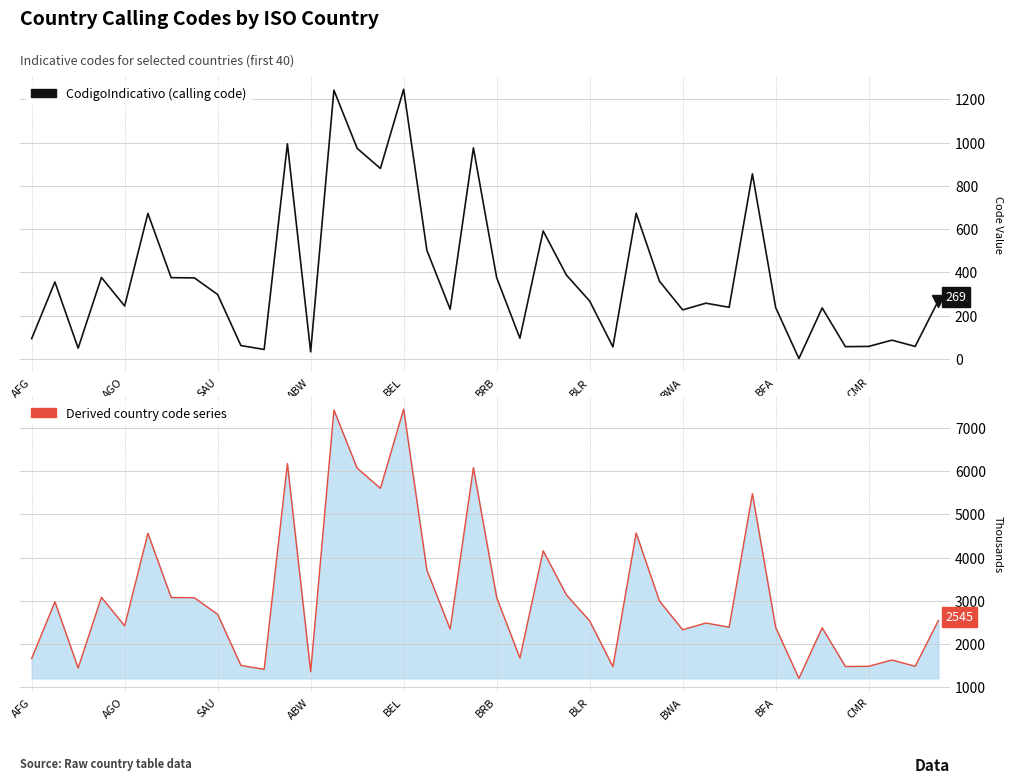

The CodigoIndicativo (calling code) series shows 497 at ABW. True or false?

False